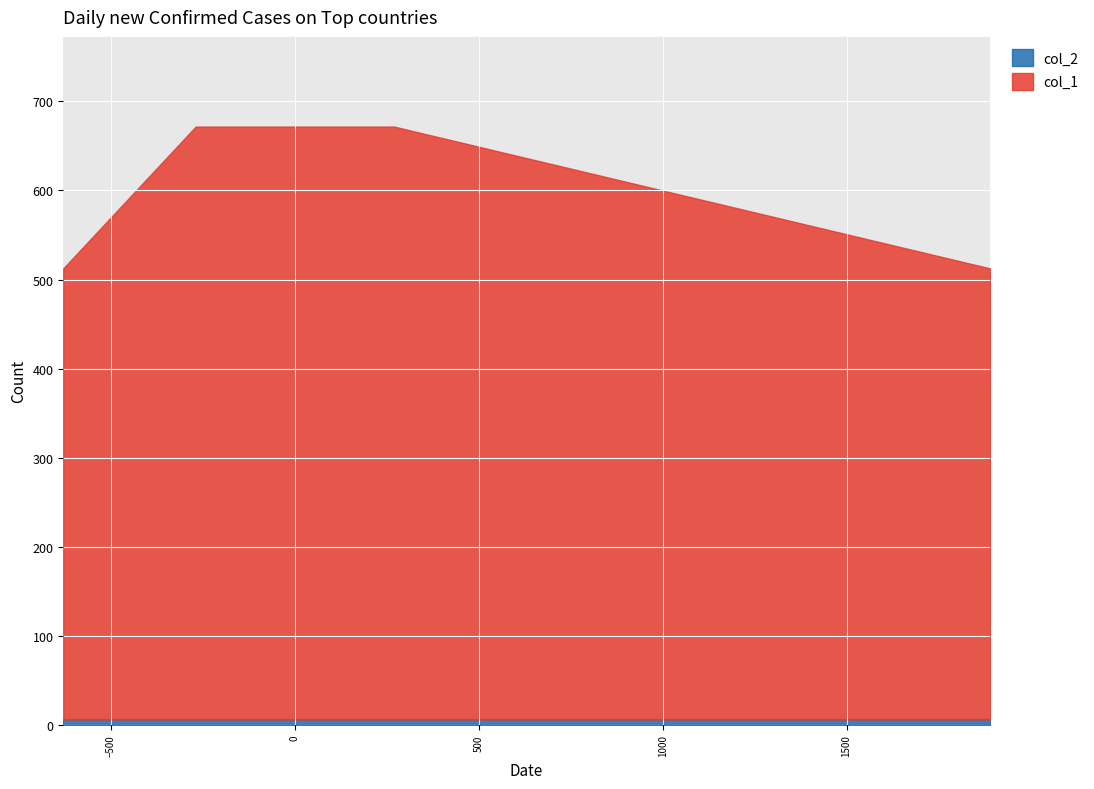

How many lines are shown in the chart?

2